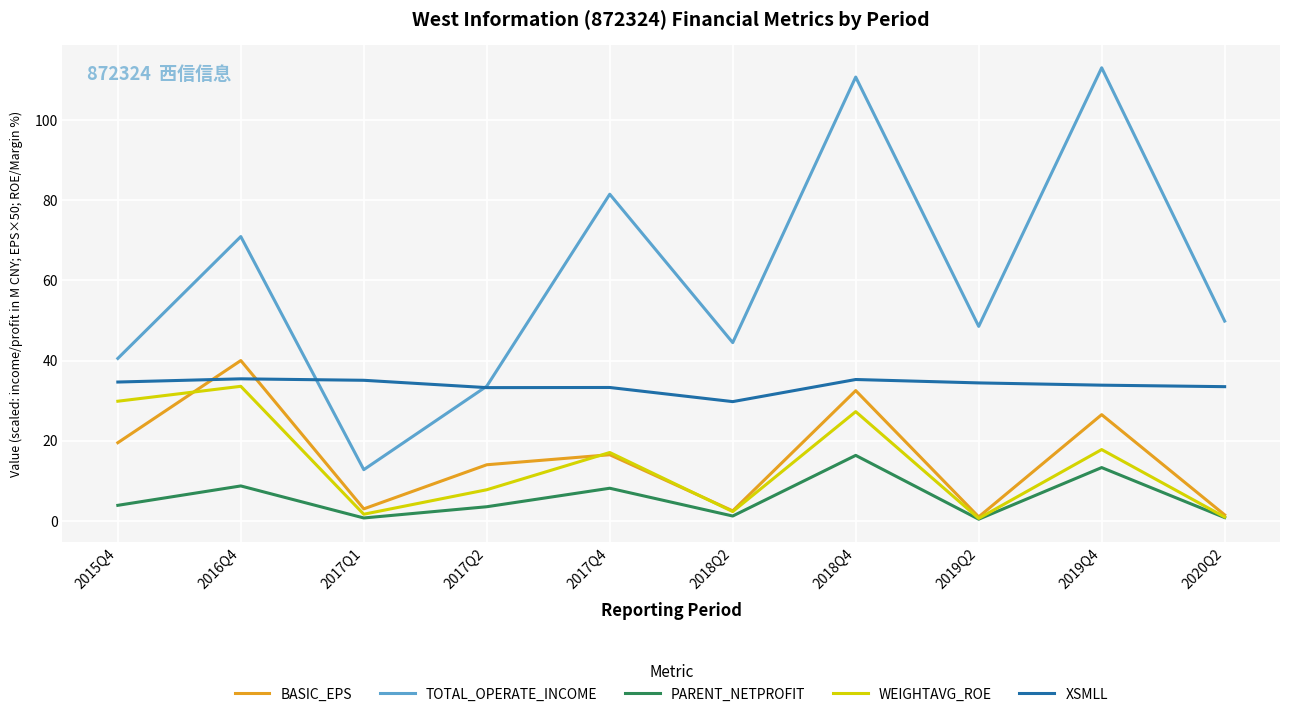

The PARENT_NETPROFIT series shows 8.7 at 2016Q4. True or false?

True